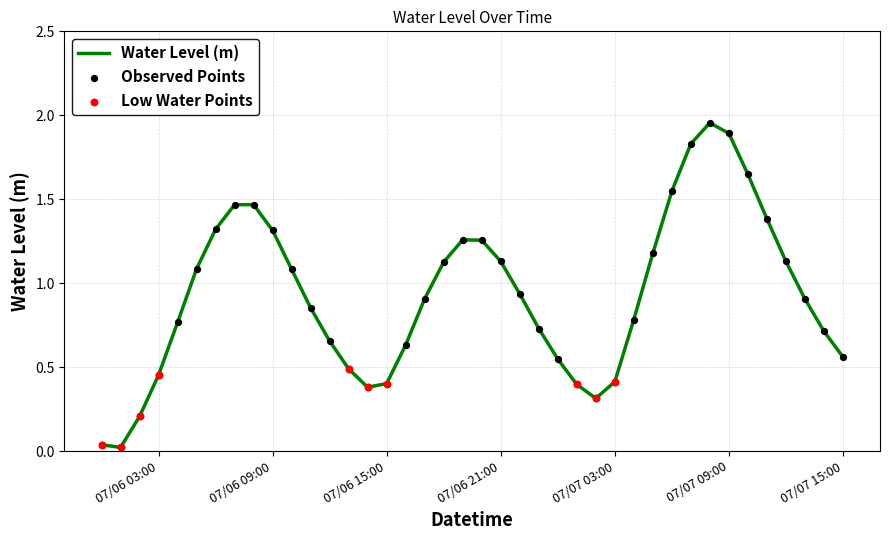

How many lines are shown in the chart?

1